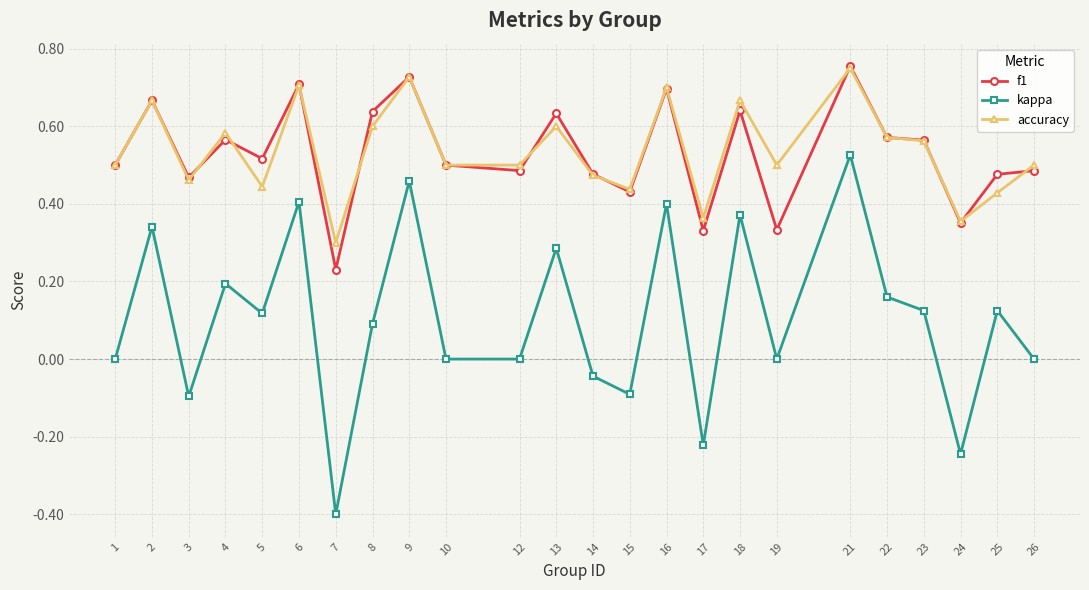

The value of accuracy at 22 is 0.6. True or false?

True